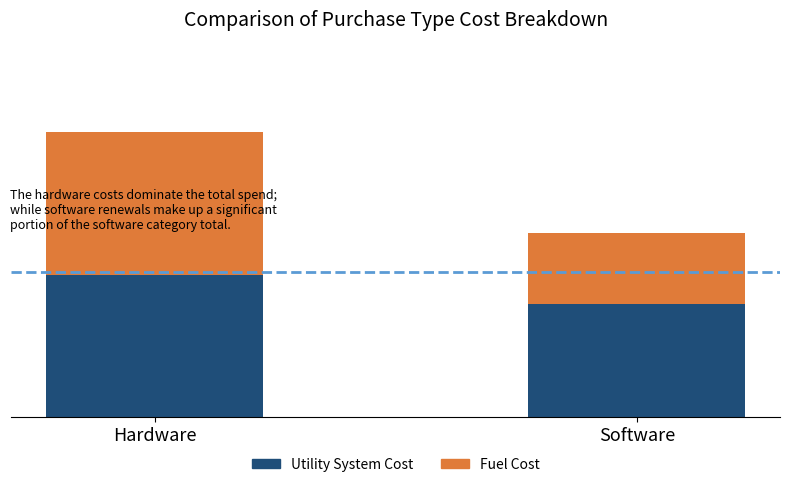

At which label is Fuel Cost closest to 34550?

Software